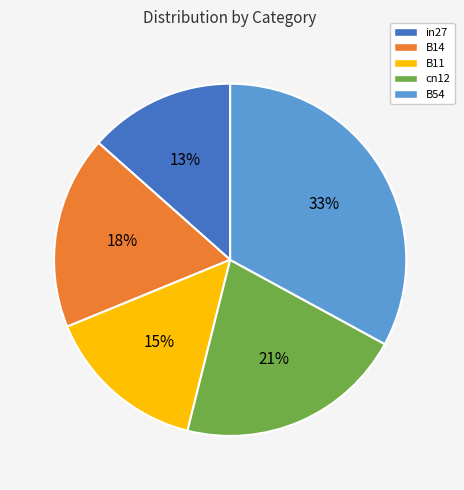

Combined, do B54 and B14 account for over 50%?

Yes